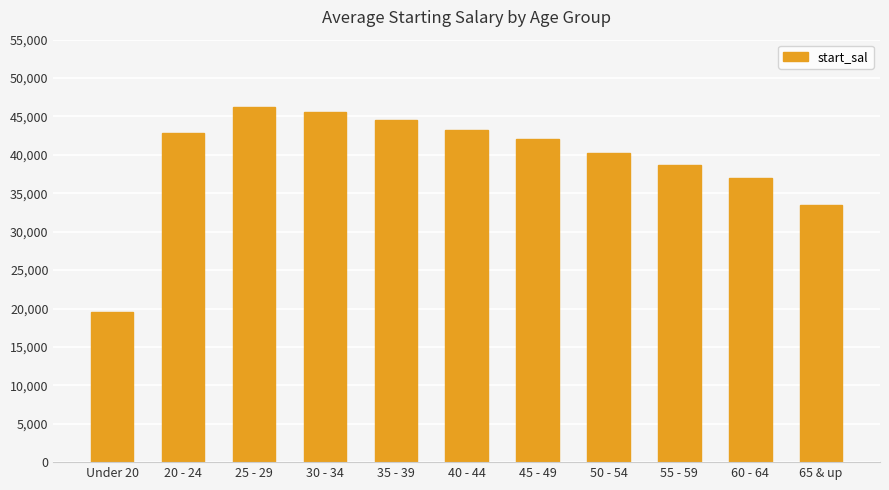

What is the value of the 4th bar from the left?

45540